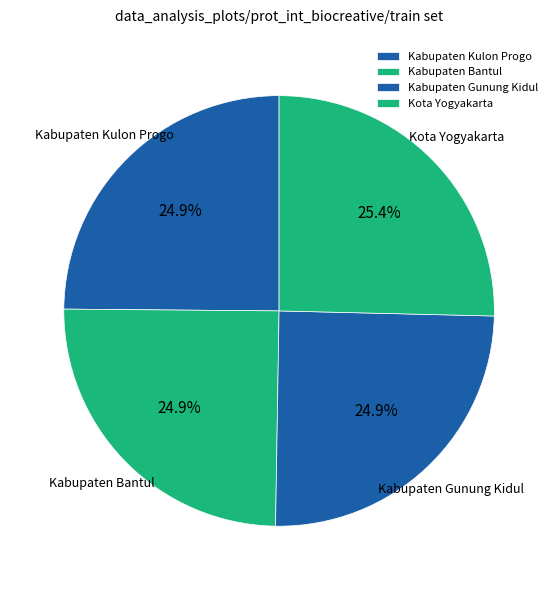

What portion of the pie excludes Kabupaten Bantul?

75.1%